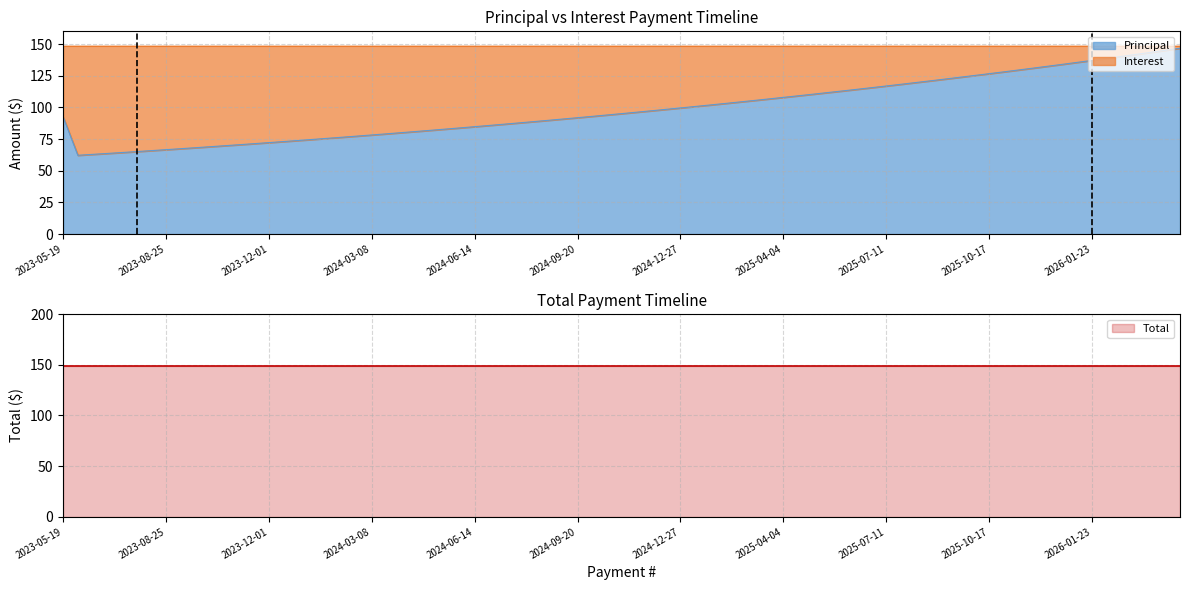

What is the highest value of the Principal series?

146.7